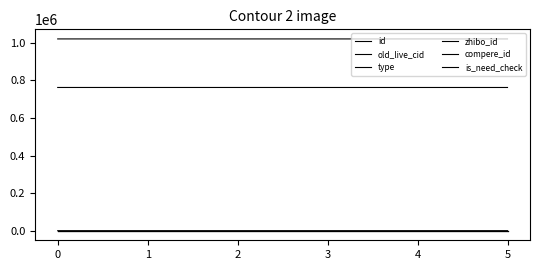

Where is id nearest to the value 1020910?

2